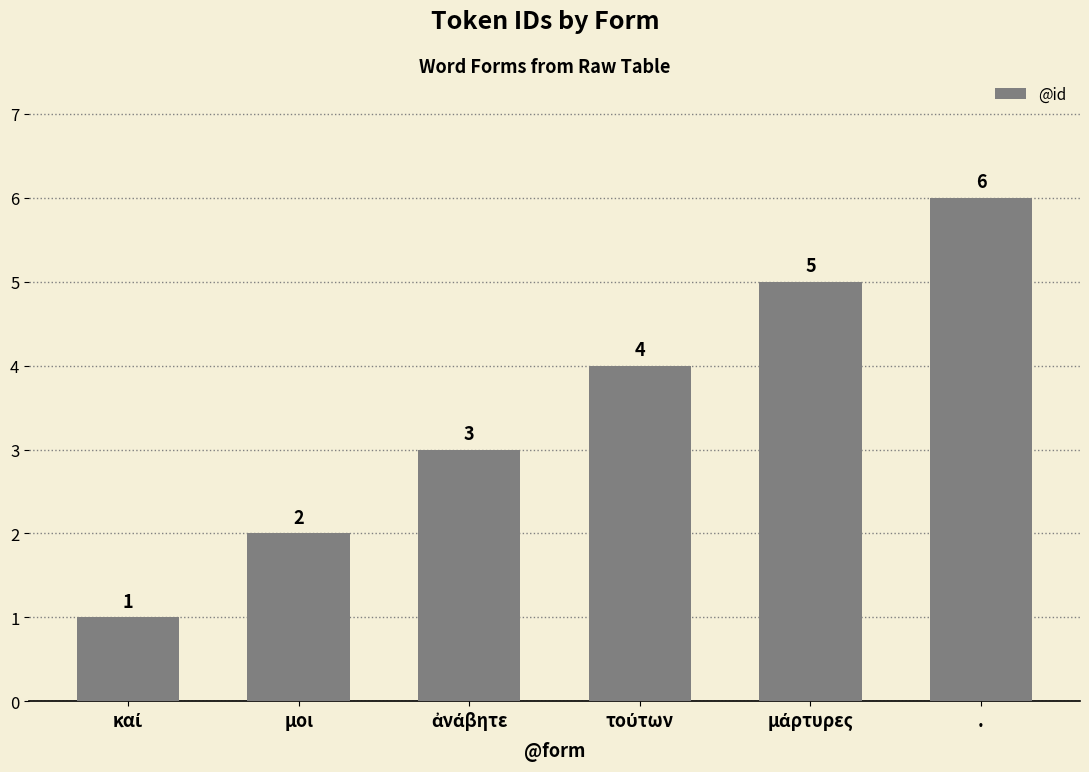

How many values are between 2 and 5?

4